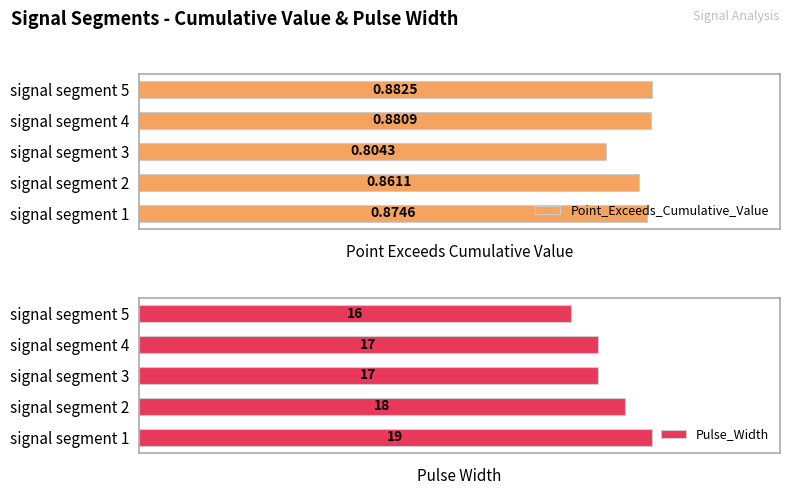

What value does the Point_Exceeds_Cumulative_Value series have at signal segment 5?

0.9